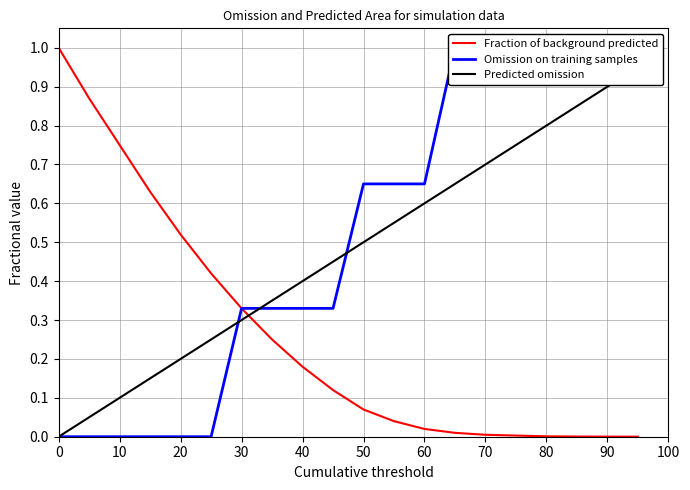

Rank the series by their average value, from highest to lowest.

Omission on training samples, Predicted omission, Fraction of background predicted